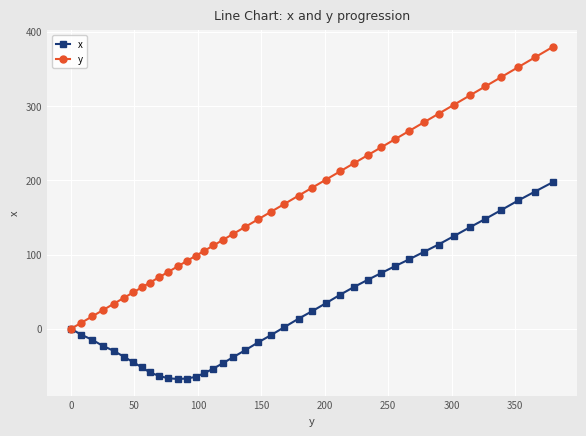

Which series has the widest spread of values?

y